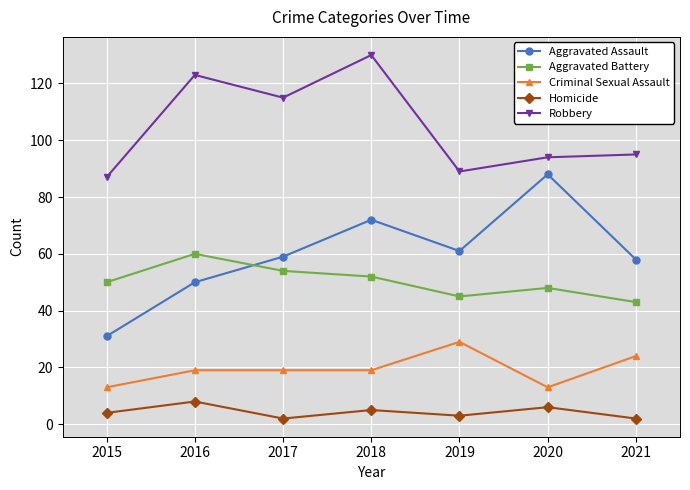

What is the difference between the maximum and minimum values in the Robbery series?

43